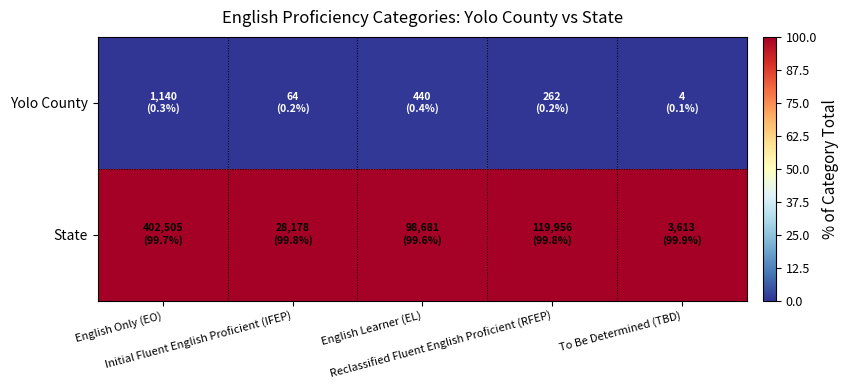

Rank the series at To Be Determined (TBD) from lowest to highest value.

Yolo County, State